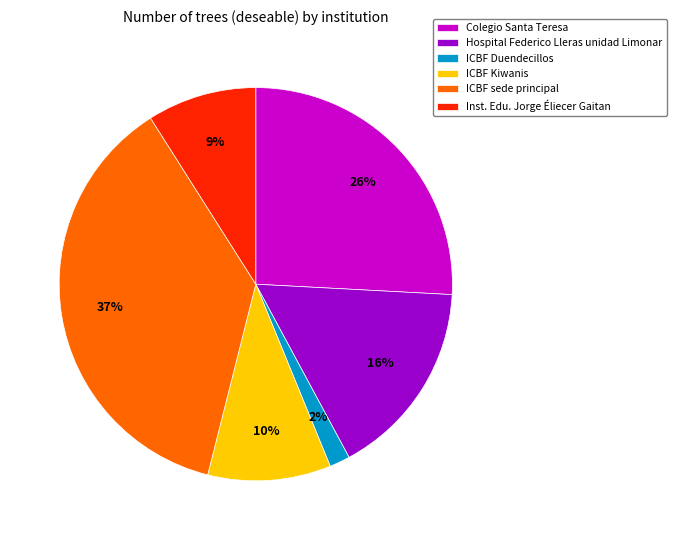

To the nearest percent, what is the combined percentage of ICBF Kiwanis and ICBF sede principal?

47%